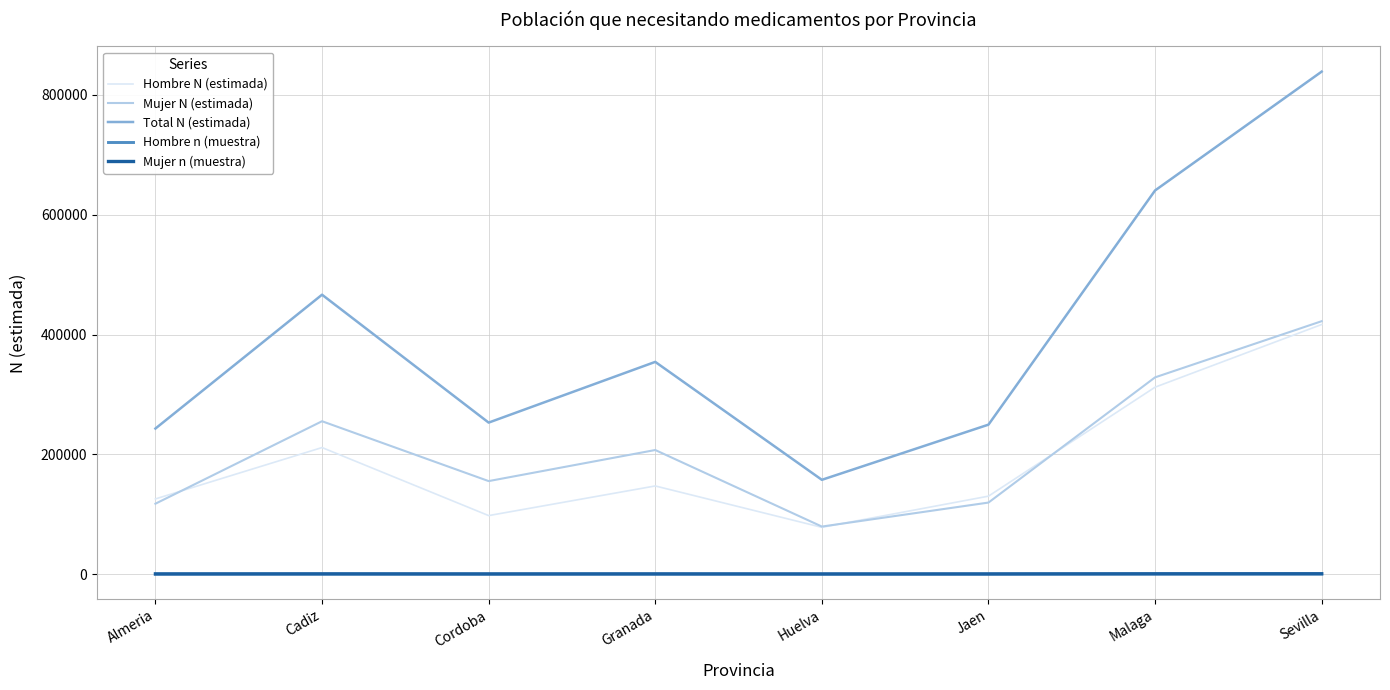

The value of Mujer N (estimada) at Malaga is 176893. True or false?

False